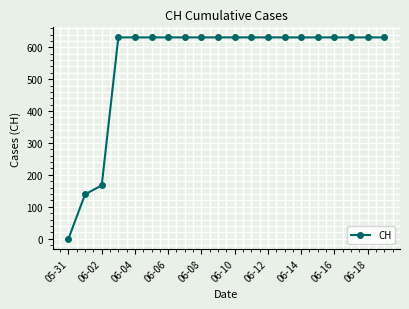

What is the sum of all values?

11033